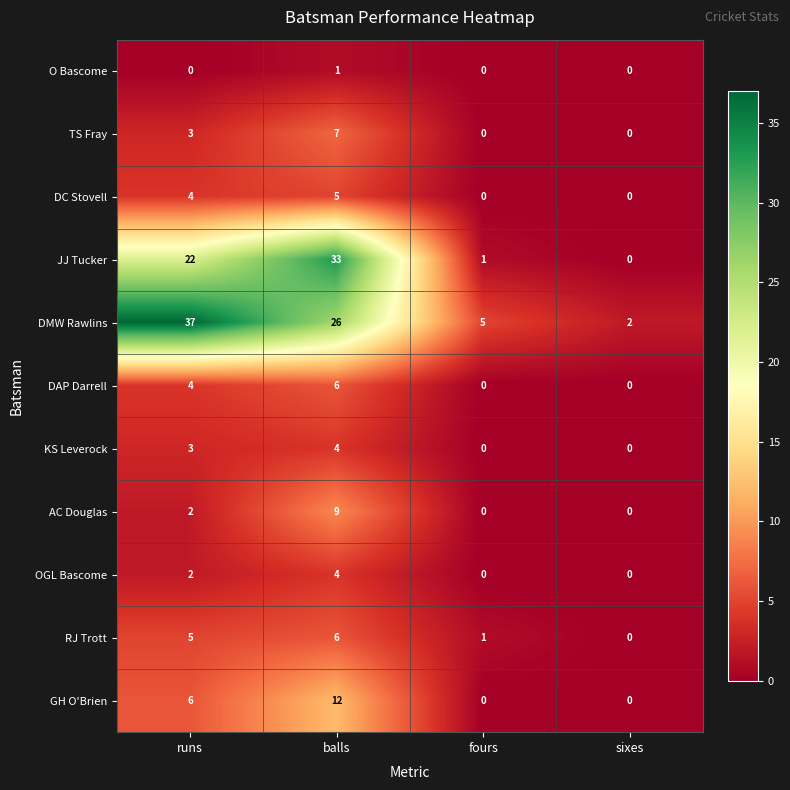

What is the greatest value displayed?

37